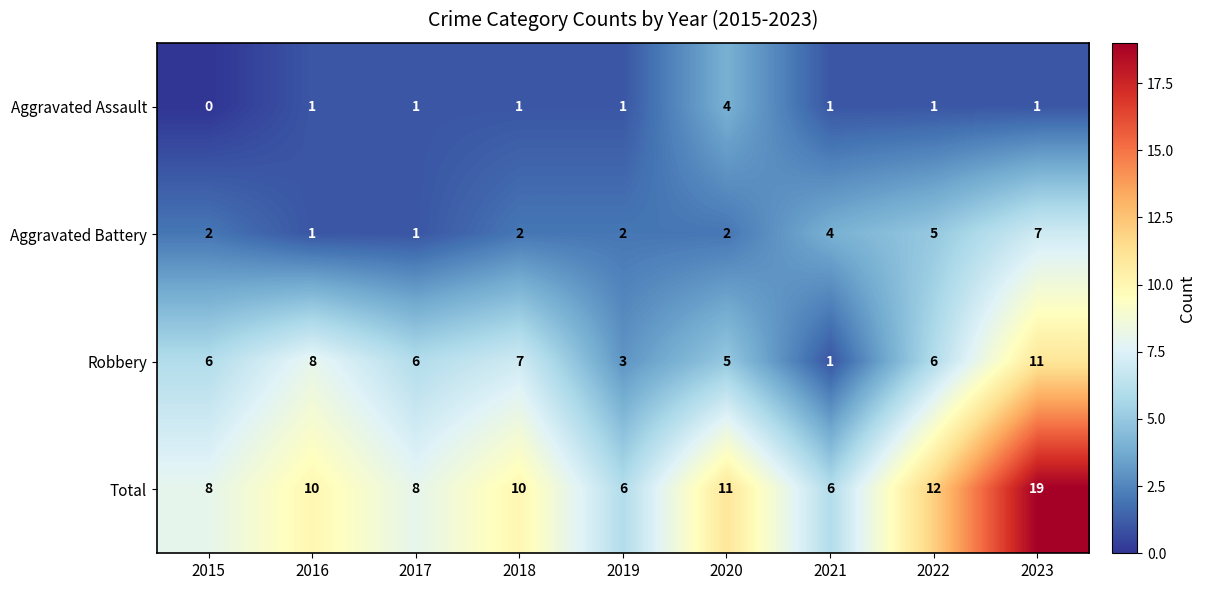

What is the average value of the Total series?

10